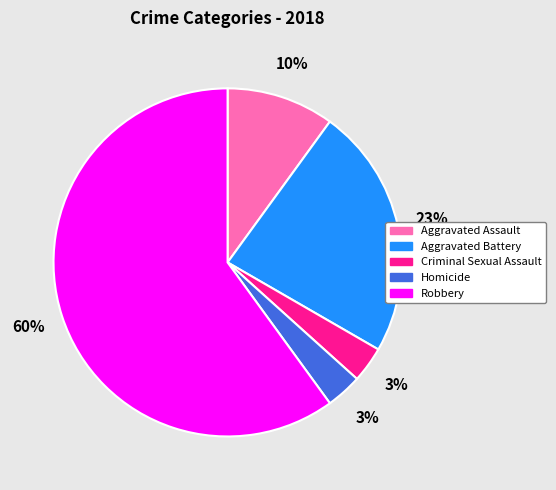

What is the largest slice in the pie chart?

Robbery